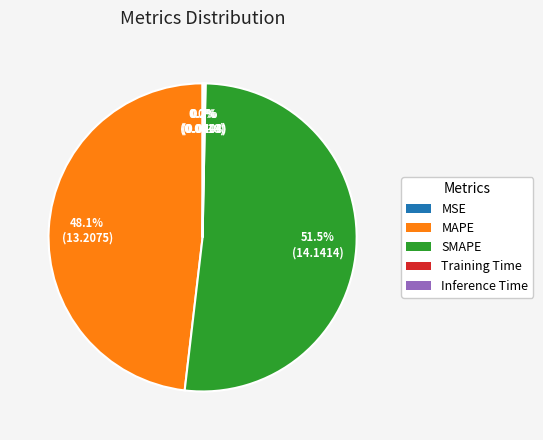

What is the ratio of the value at MAPE to the value at SMAPE?

0.9